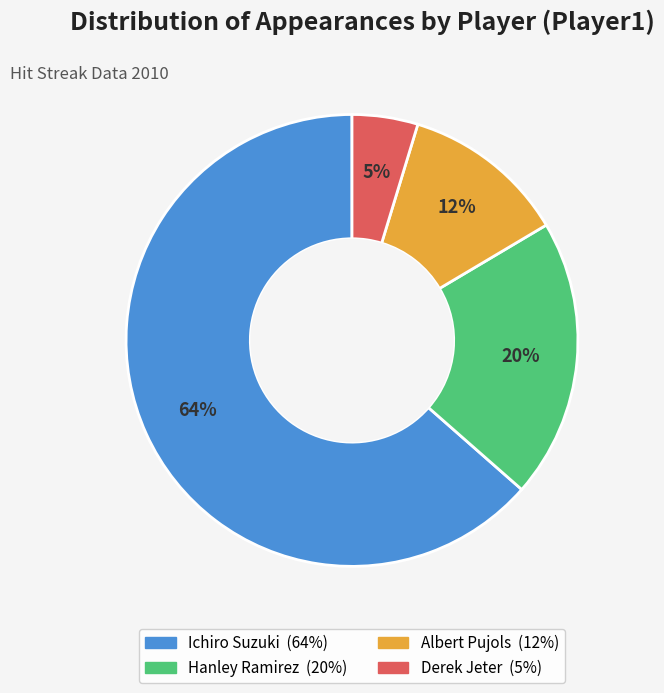

To the nearest percent, what percentage of the pie is Albert Pujols?

12%